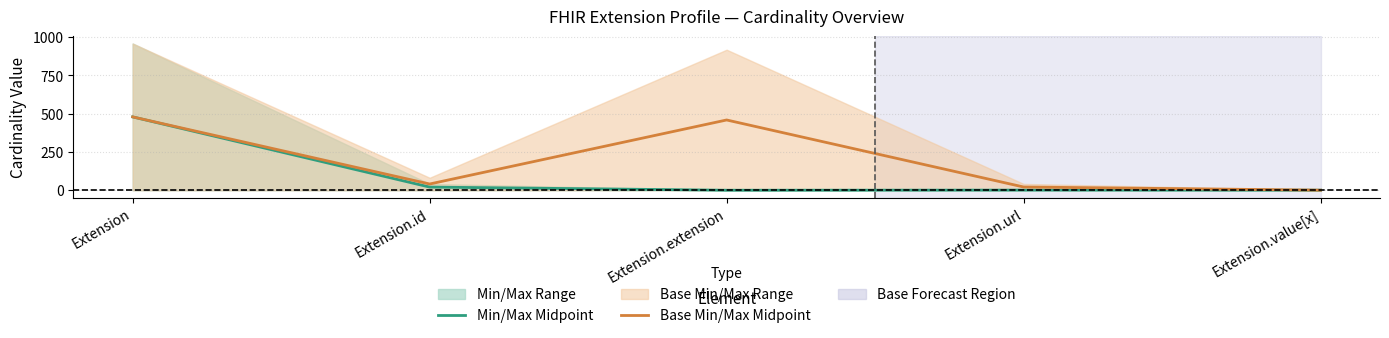

At Extension.id, list the series in order from smallest to largest.

Min/Max Midpoint, Base Min/Max Midpoint